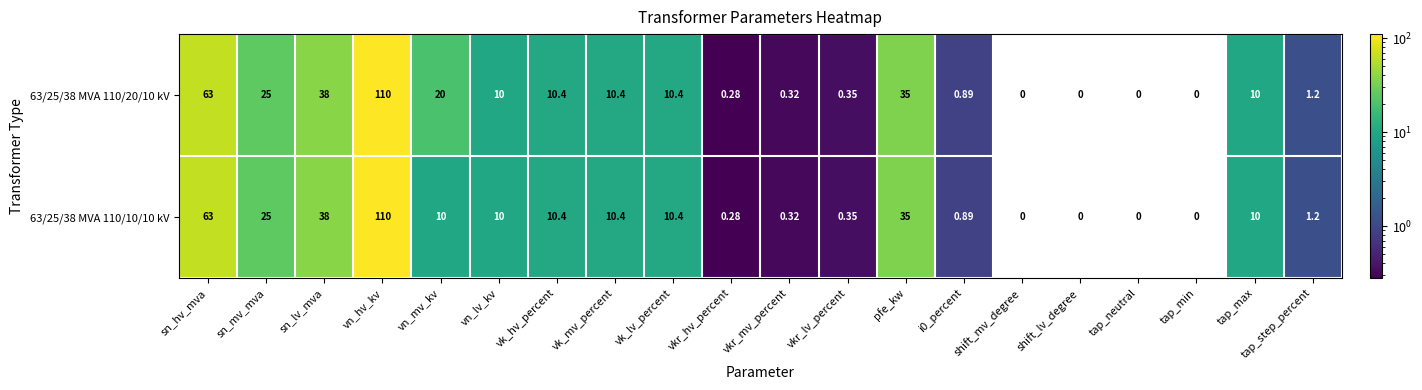

Where does the 63/25/38 MVA 110/20/10 kV series first go above 10?

sn_hv_mva